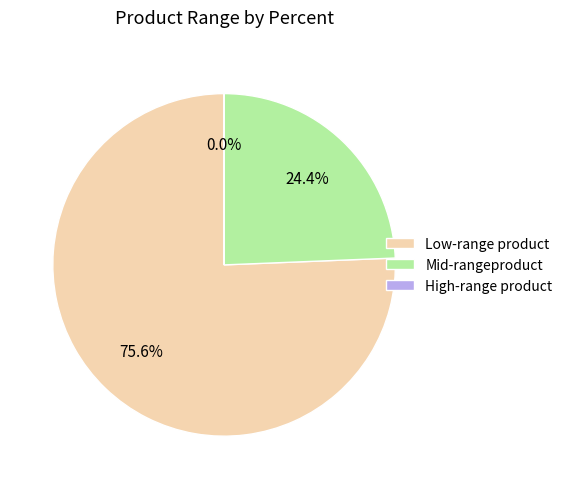

Which slice is the largest?

Low-range product